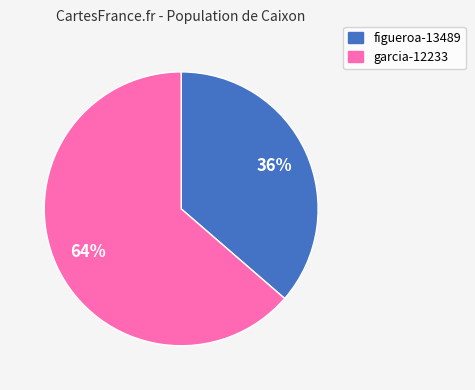

Rank the categories by value from lowest to highest.

figueroa-13489, garcia-12233